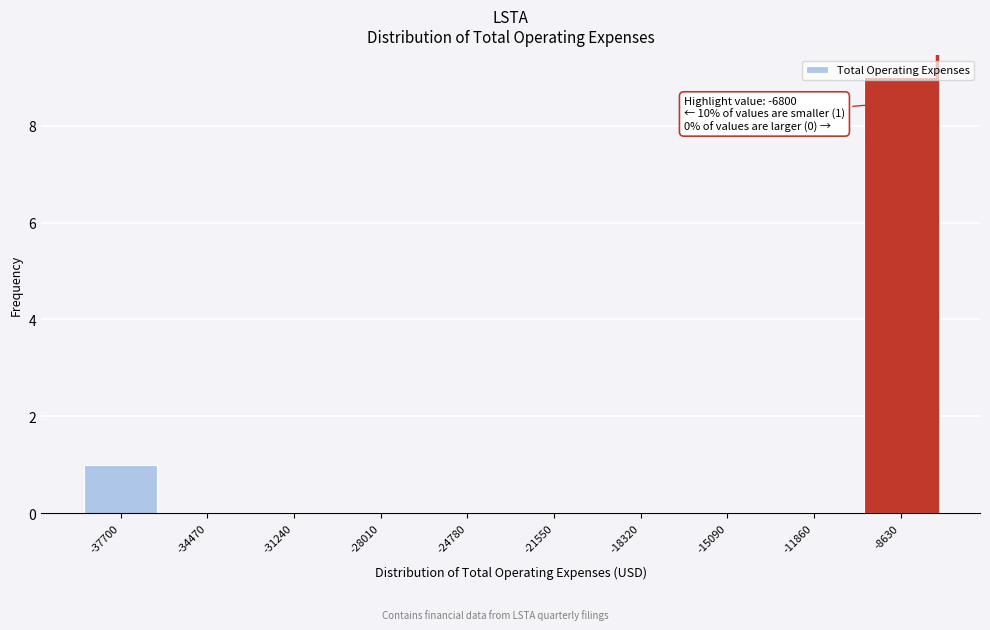

What is the sum of all values?

10